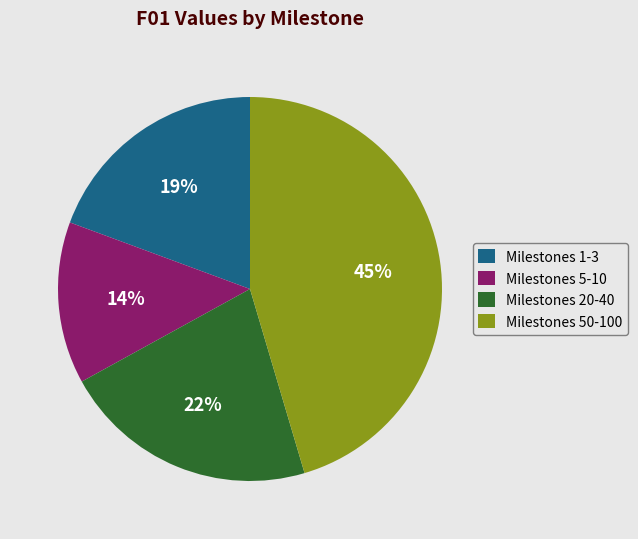

Rank the categories by value from highest to lowest.

Milestones 50-100, Milestones 20-40, Milestones 1-3, Milestones 5-10